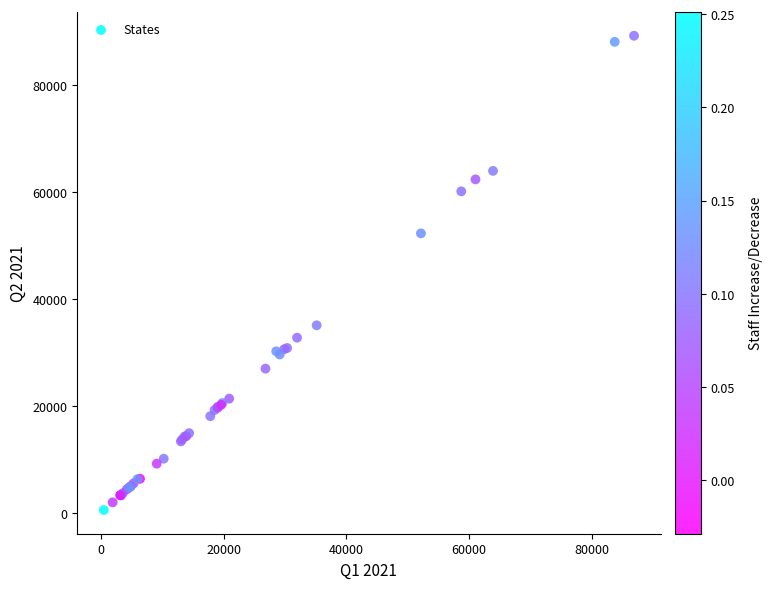

What Y value in the scatter plot is closest to 44880?

52272